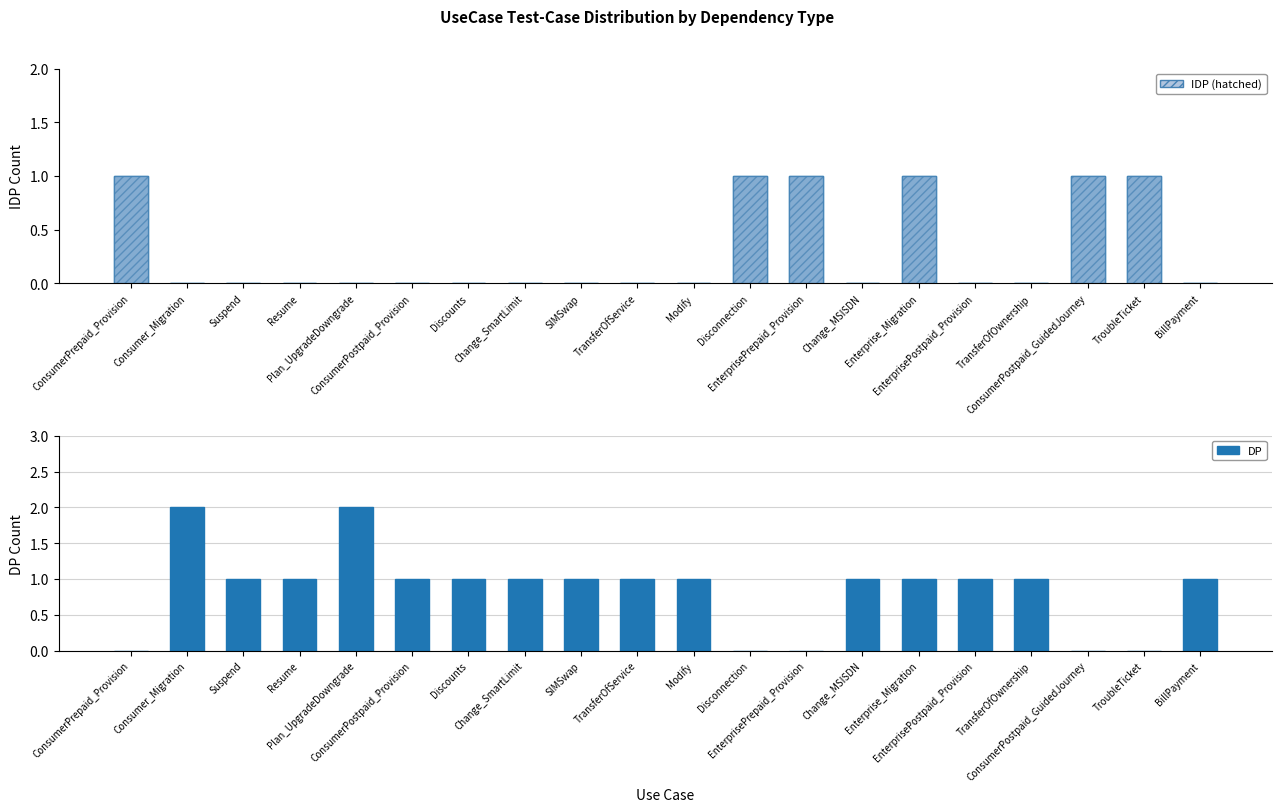

Which has a higher value, ConsumerPrepaid_Provision or EnterprisePrepaid_Provision?

ConsumerPrepaid_Provision